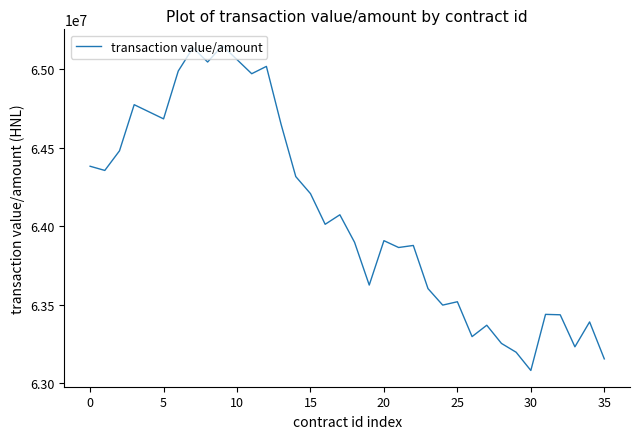

How many distinct data groups are displayed?

1